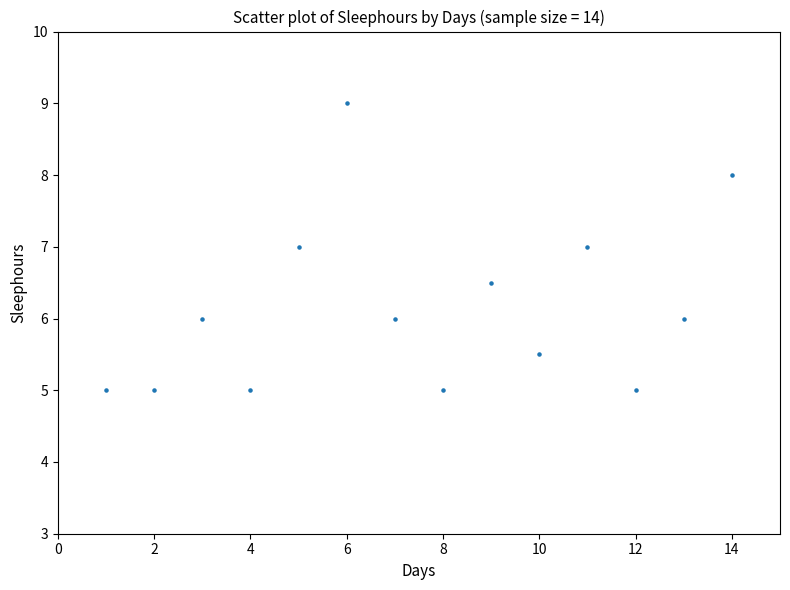

What is the range of Y values (max minus min)?

4.0